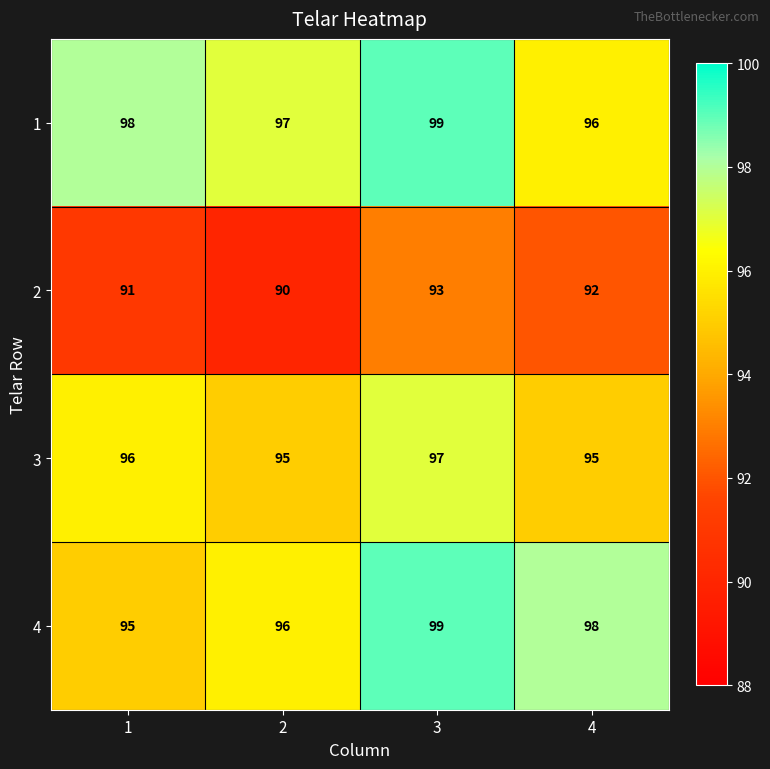

Reading right to left, what are all the values shown in this chart?

1: 4=96	3=99	2=97	1=98
2: 4=92	3=93	2=90	1=91
3: 4=95	3=97	2=95	1=96
4: 4=98	3=99	2=96	1=95